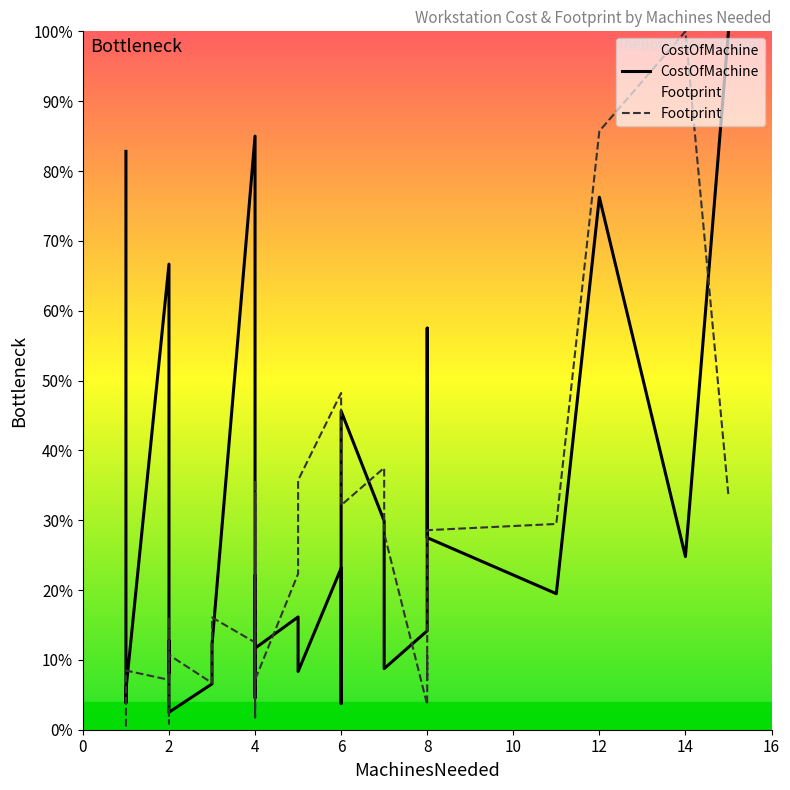

At 2, list the series in order from smallest to largest.

Footprint, CostOfMachine